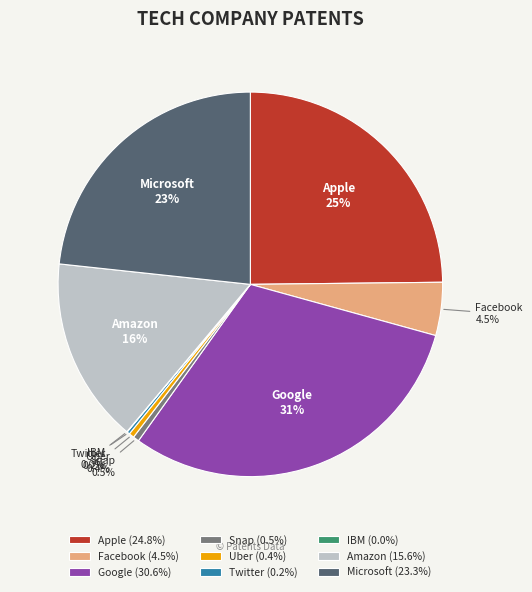

Is there a majority slice in this chart?

No